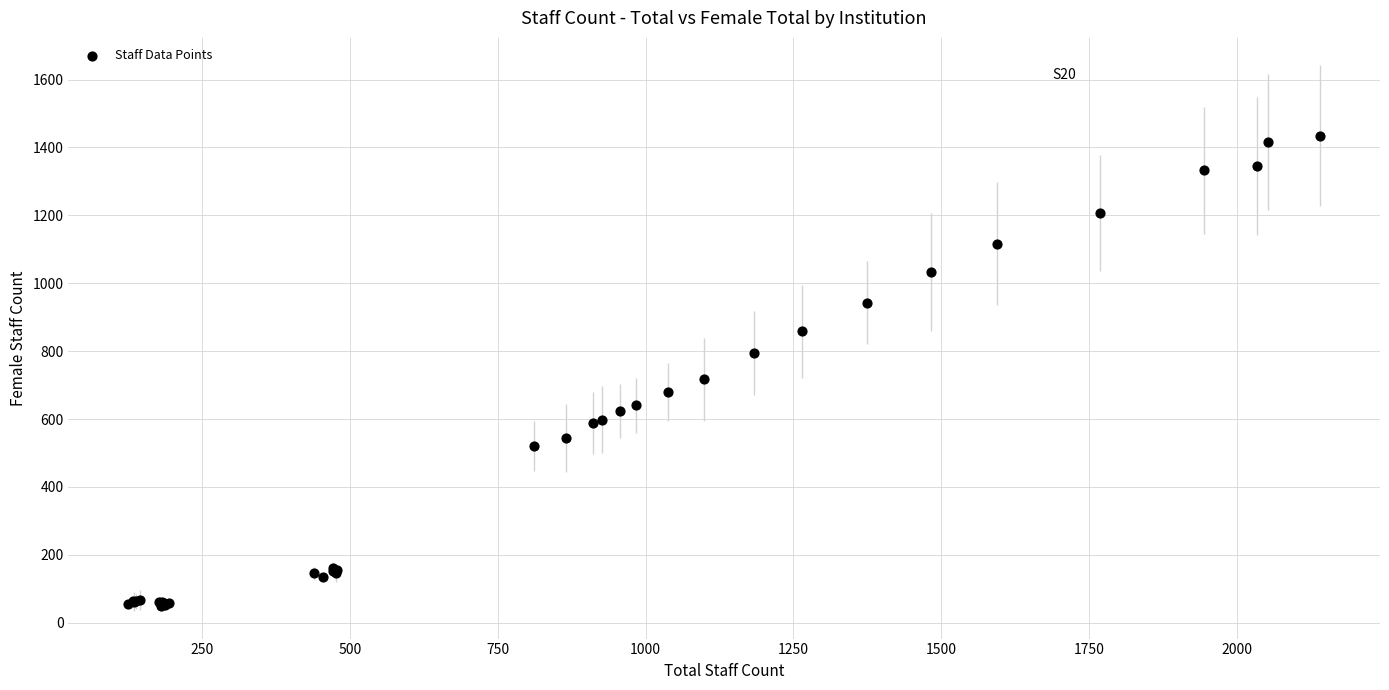

What Y value in the scatter plot is closest to 742?

717